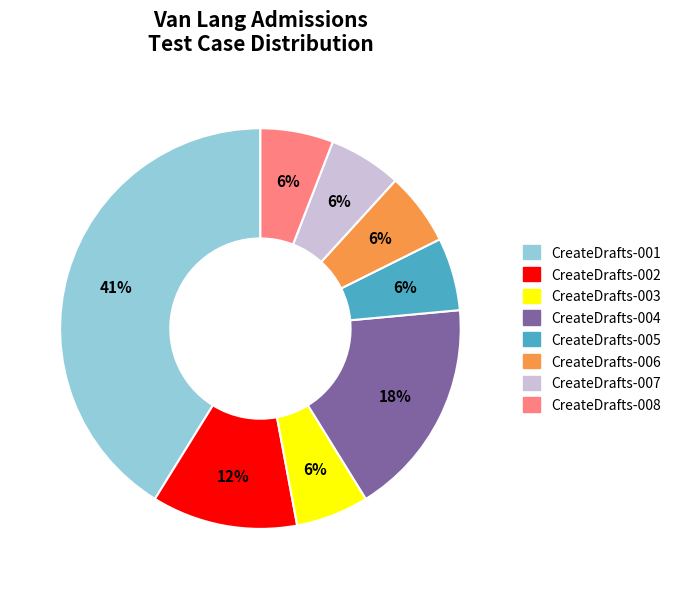

To the nearest percent, what is the difference between the largest and smallest slice percentages?

35%